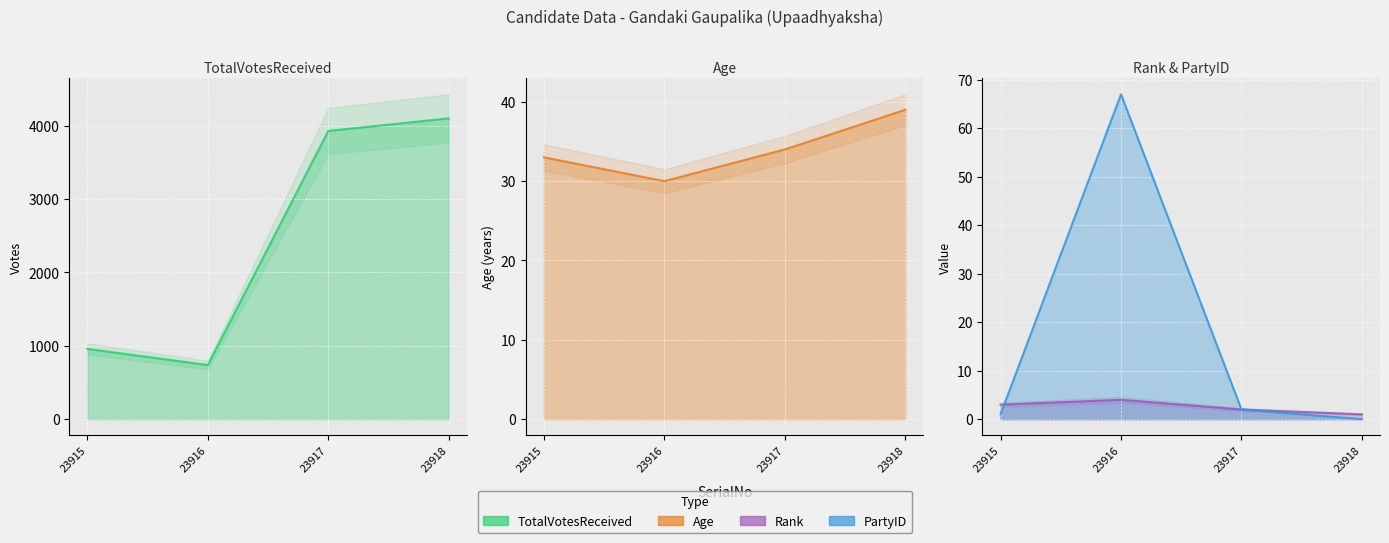

Which series has the largest total across all categories?

TotalVotesReceived